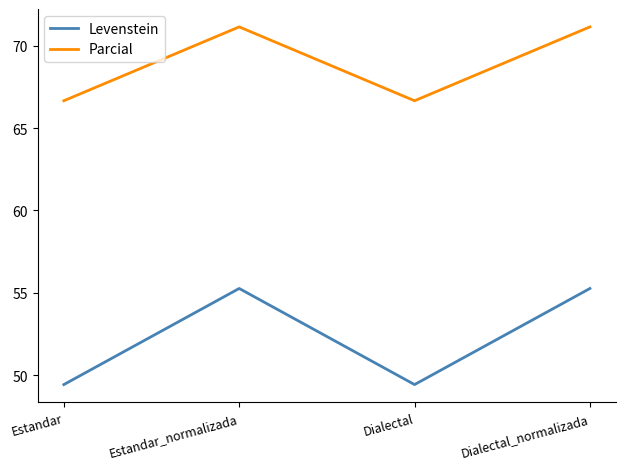

Count the number of data series in this chart.

2